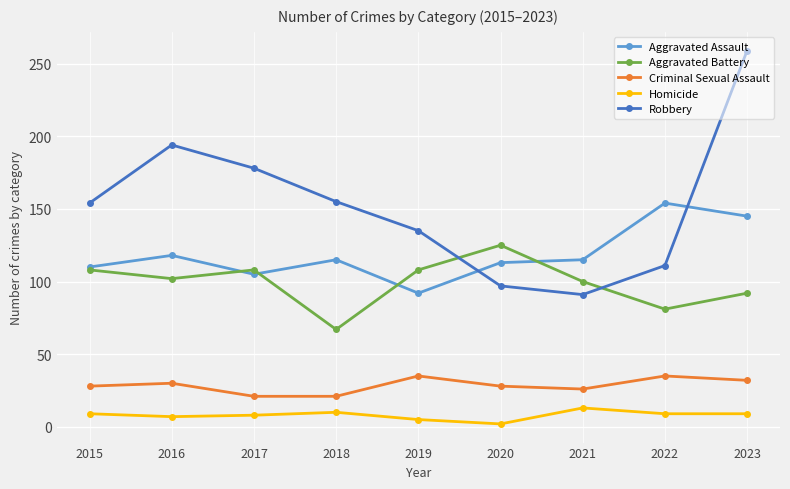

List the series in order of their peak value, highest first.

Robbery, Aggravated Assault, Aggravated Battery, Criminal Sexual Assault, Homicide